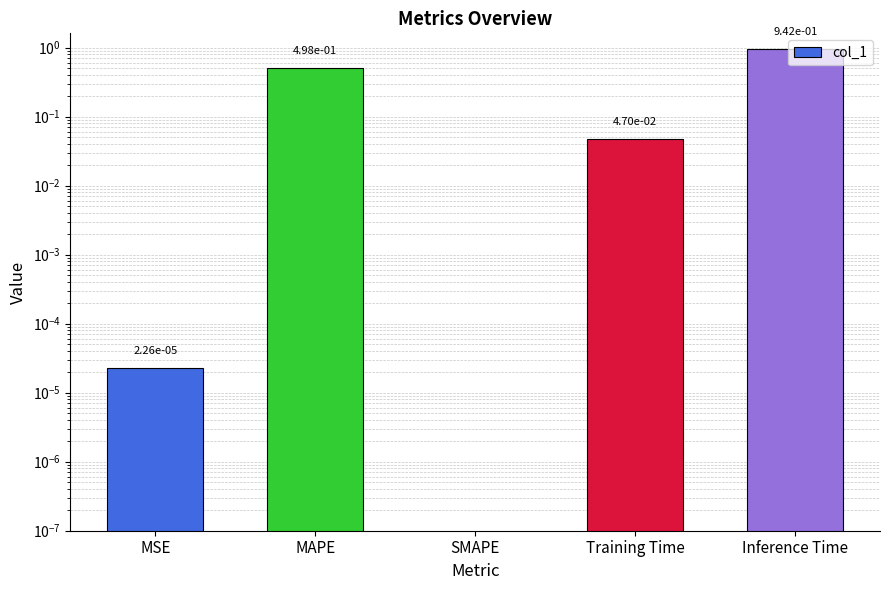

Which has a higher value, Training Time or MSE?

Training Time